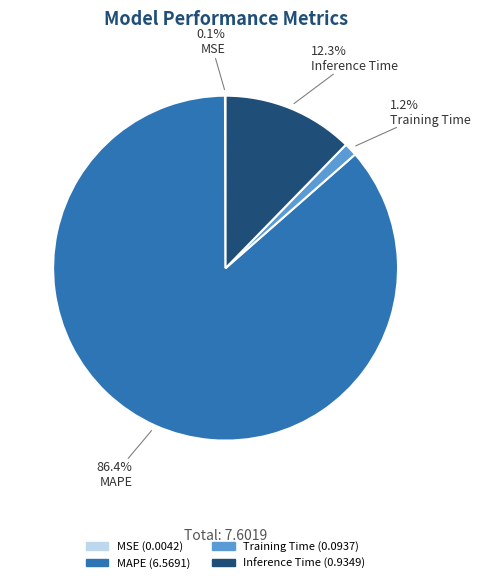

Do Training Time and Inference Time together represent more than half of the pie?

No